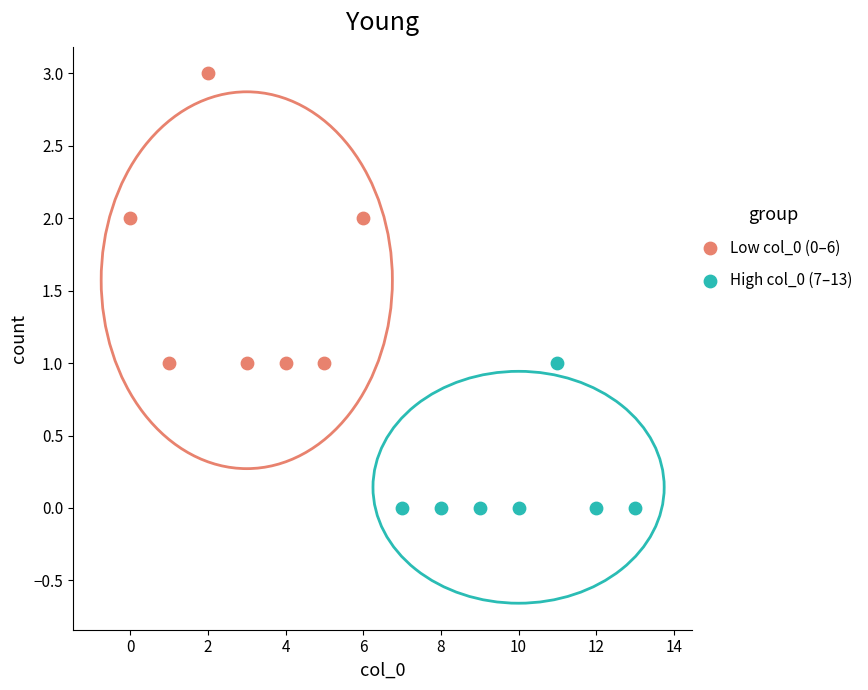

Which series has the widest spread of Y values?

Low col_0 (0–6)